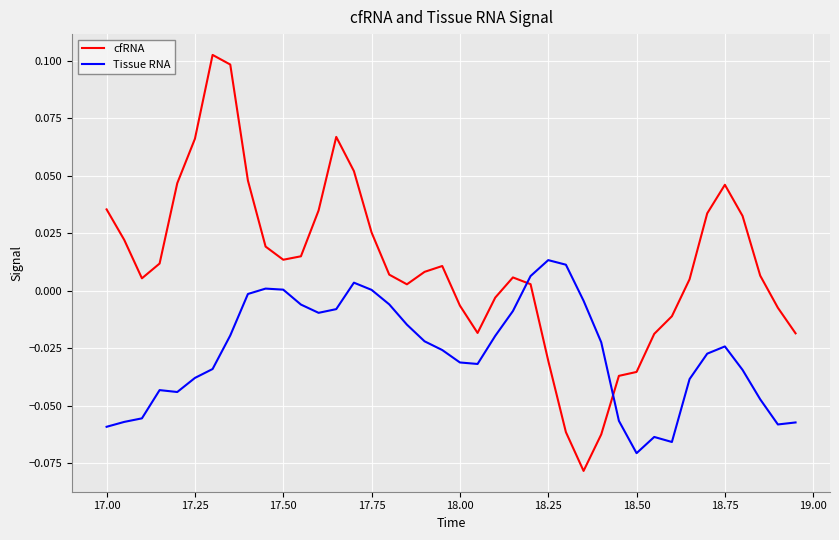

List the series in order of their overall mean, lowest first.

Tissue RNA, cfRNA